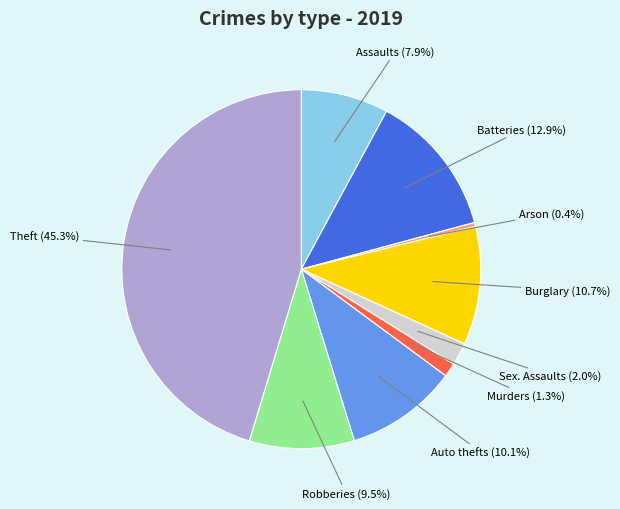

Does any single category account for the majority?

No